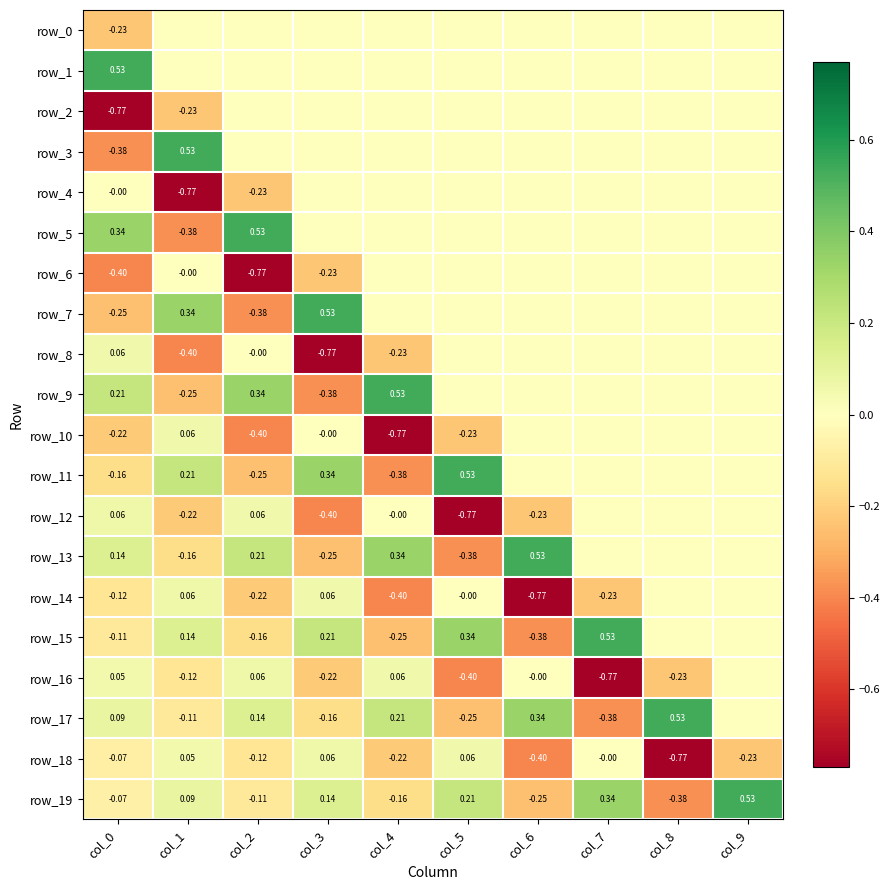

What is the average value of the row_10 series?

-0.2